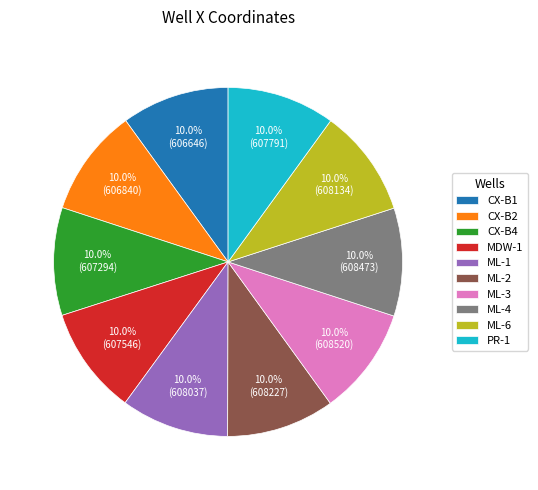

How many segments does this pie chart have?

10